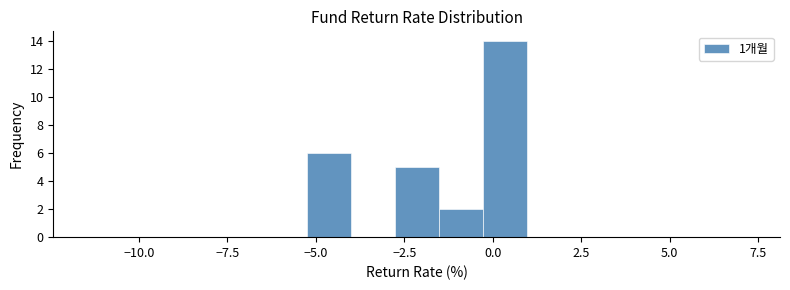

Around what value on the x-axis is the tallest bar? Give the approximate position of its centre, as read against the axis.

0.5